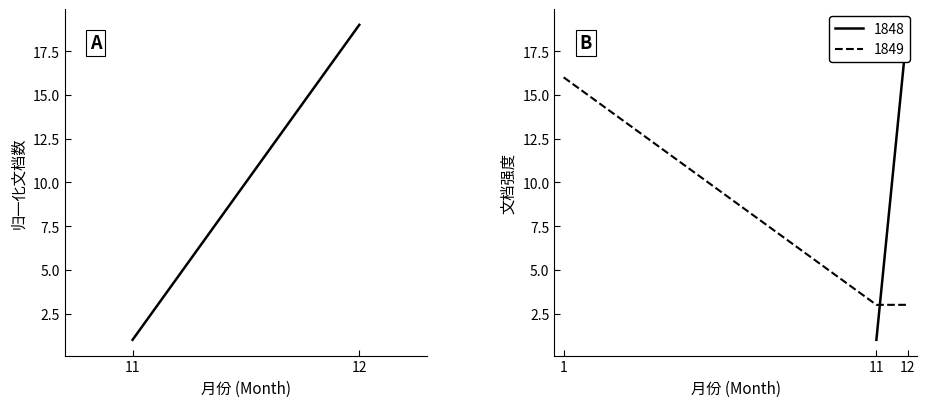

True or false: 1849 has a value of 4 at 11.

False